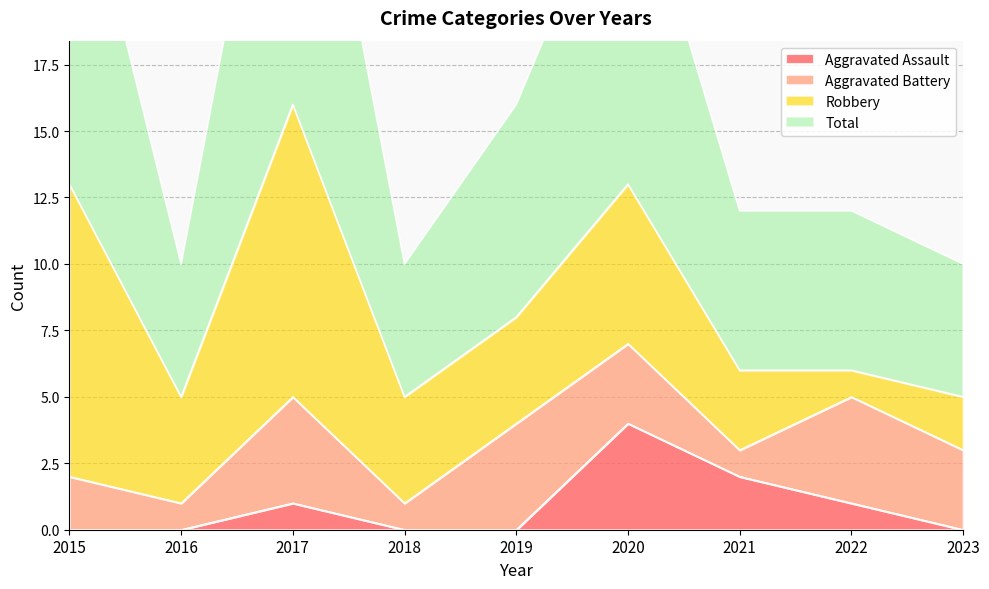

Is the value of Total at 2020 greater than the value of Aggravated Assault at 2020?

Yes